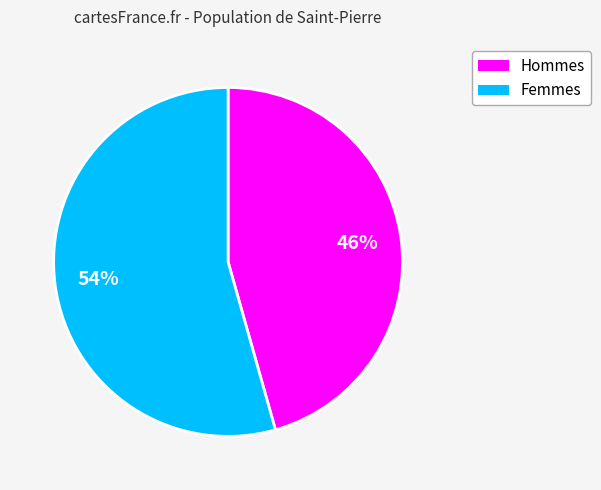

To the nearest percent, what is the average slice percentage?

50%